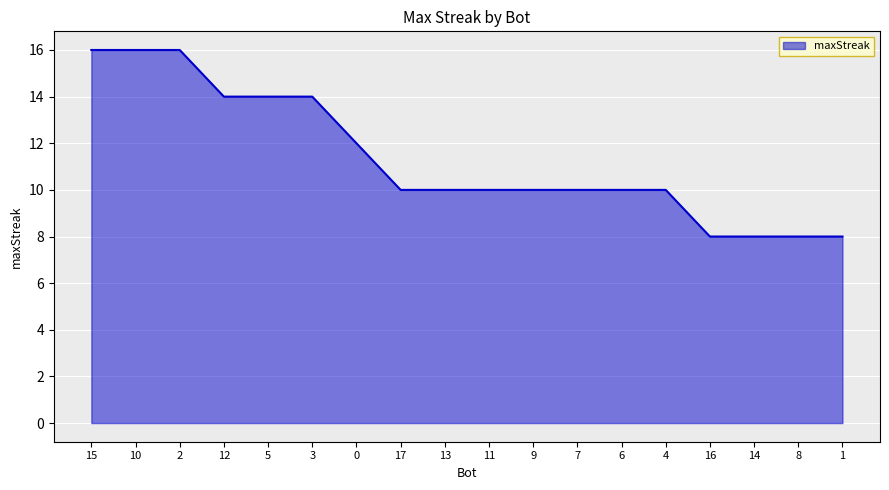

How many series are shown in this chart?

1